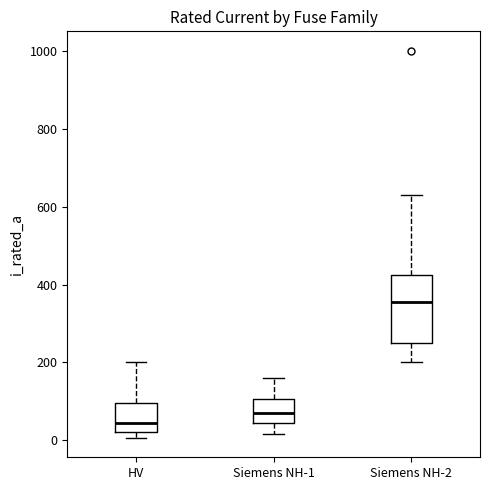

Reading left to right, read every box against the y-axis: the position of its median line, the range the box covers, and the ends of its whiskers. The values are not printed on the chart, so give them approximately, as read against the axis.

HV: median 40, box 20 to 100, whiskers 0 to 200
Siemens NH-1: median 80, box 40 to 100, whiskers 20 to 160
Siemens NH-2: median 360, box 260 to 420, whiskers 200 to 640